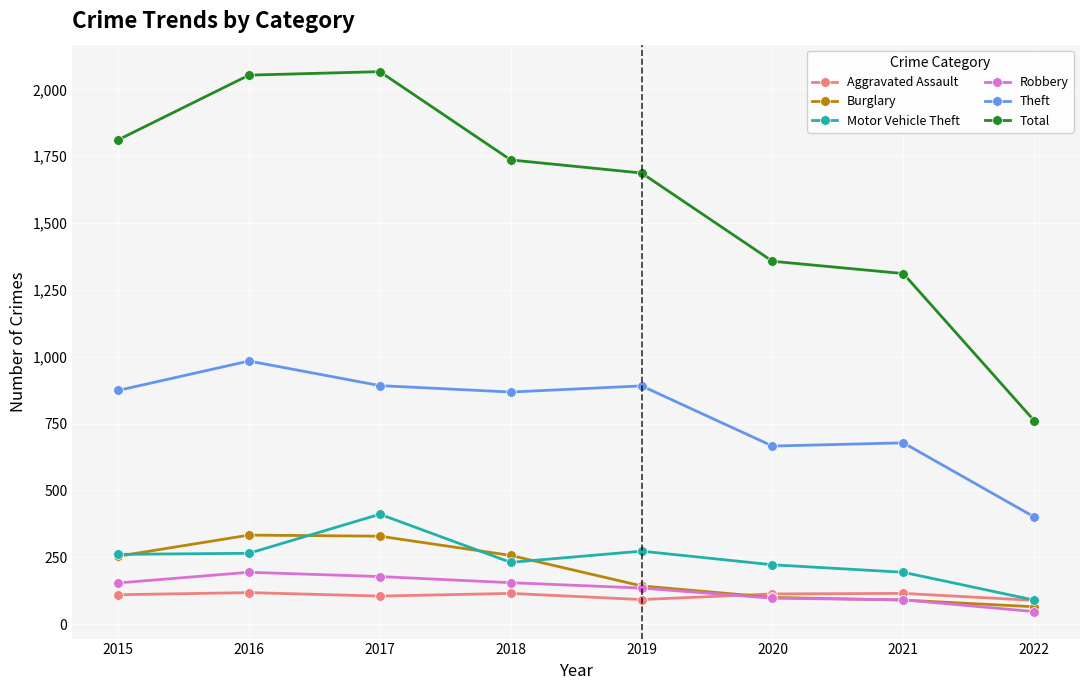

What is the value of the Aggravated Assault point at the 8th from the left?

89